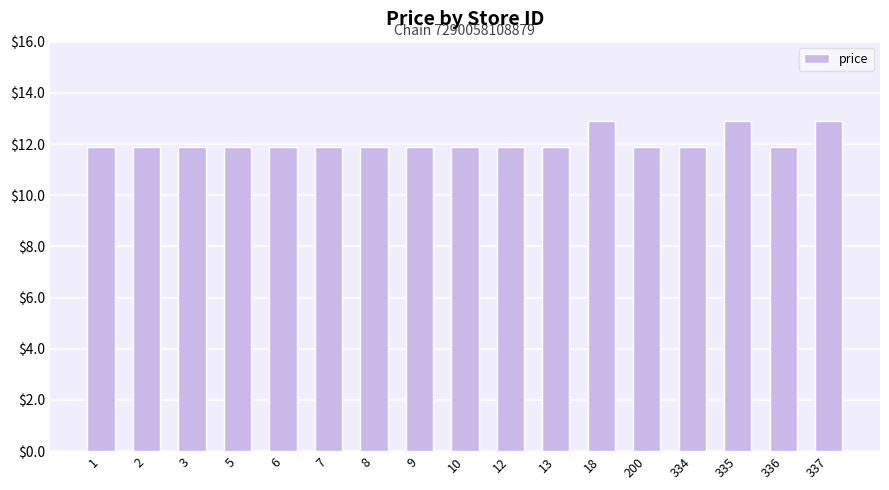

What is the difference between the values at 337 and 12?

1.0